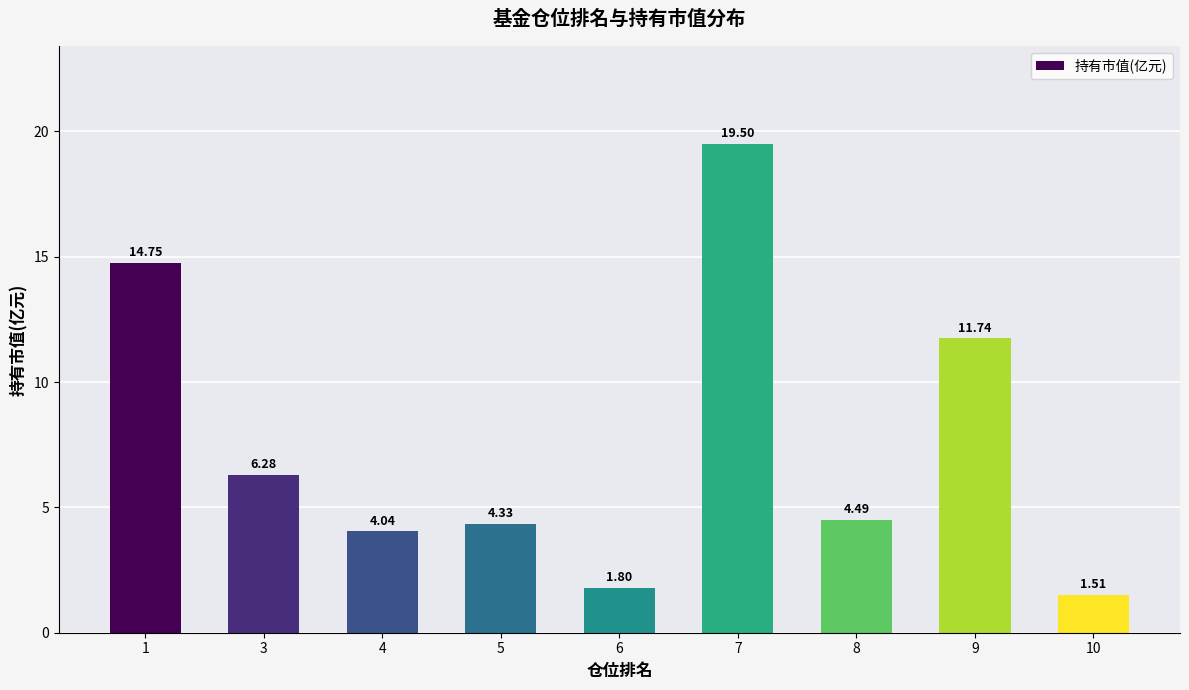

What is the value of the 6th bar from the left?

19.5